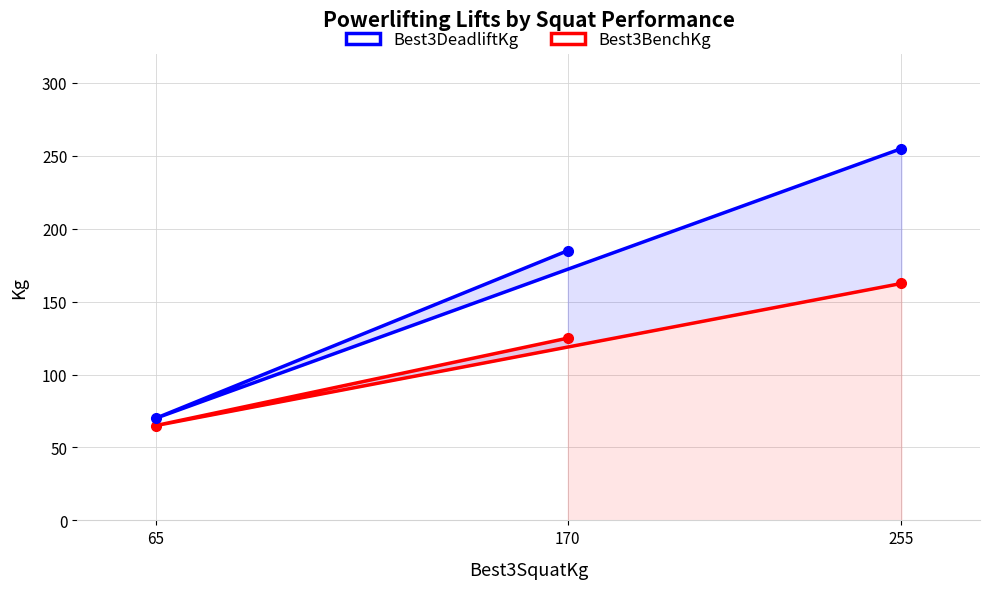

What is the difference between the Best3DeadliftKg values at 255 and 65?

185.0